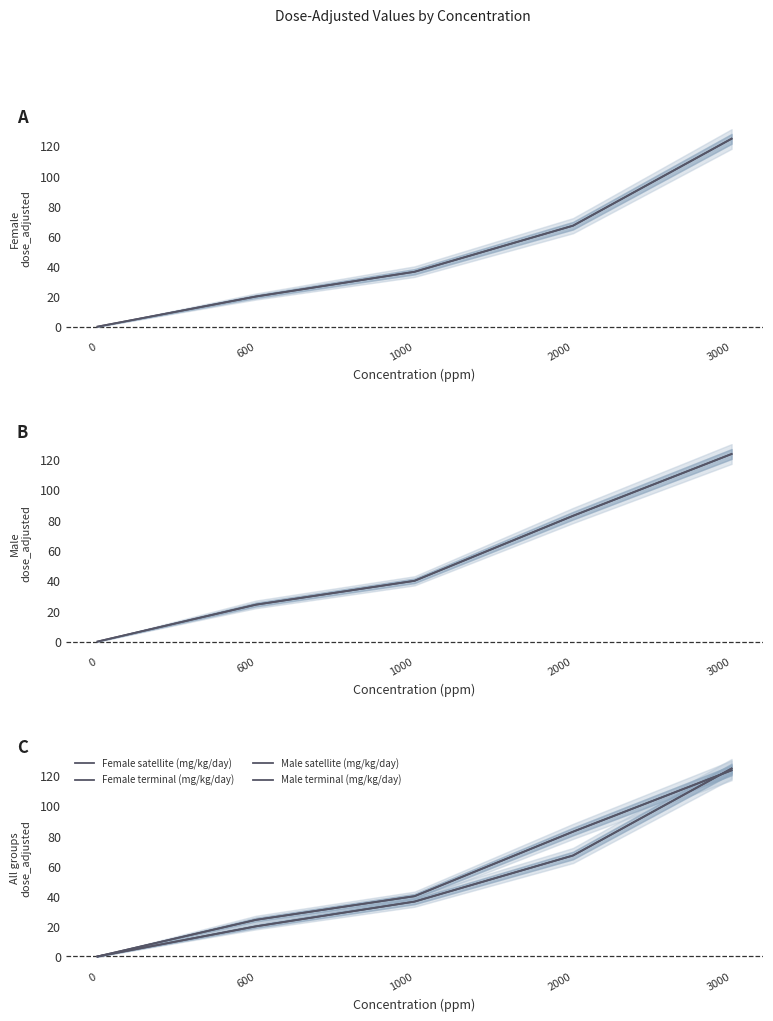

Reading left to right, transcribe all the data shown in this chart.

Female satellite (mg/kg/day): 0=0.0	600=20.0	1000=36.4	2000=67.0	3000=124.7
Female terminal (mg/kg/day): 0=0.0	600=20.0	1000=36.4	2000=67.0	3000=124.7
Male satellite (mg/kg/day): 0=0.0	600=24.3	1000=40.0	2000=82.8	3000=123.5
Male terminal (mg/kg/day): 0=0.0	600=24.3	1000=40.0	2000=82.8	3000=123.5